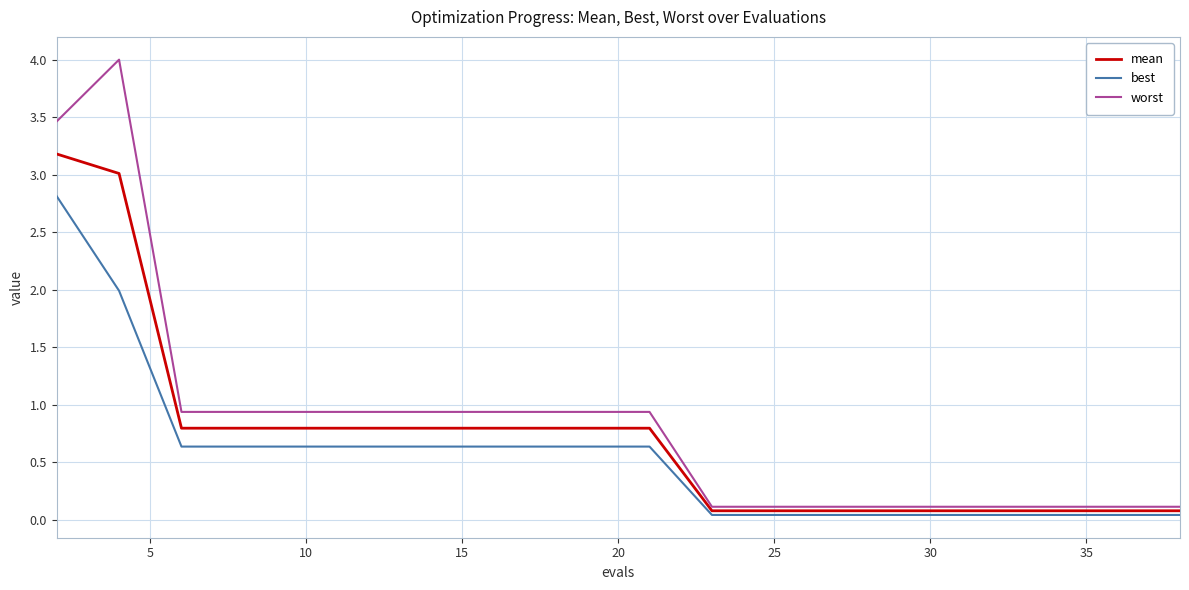

At how many categories does at least one series exceed 3?

2